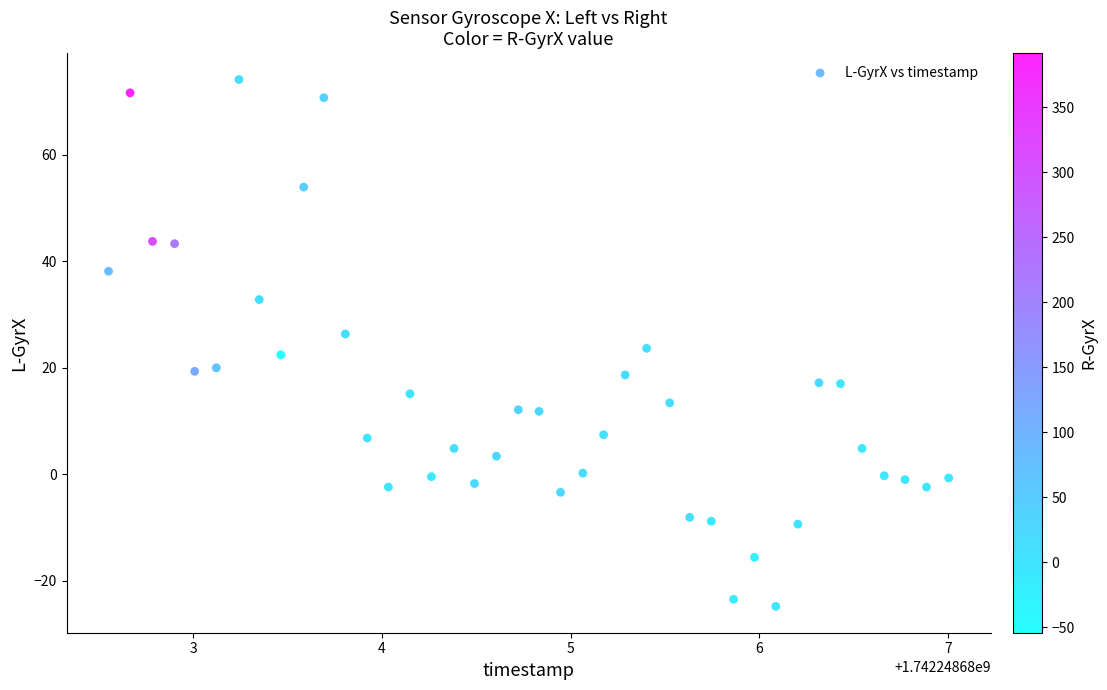

What is the range of Y values (max minus min)?

98.9